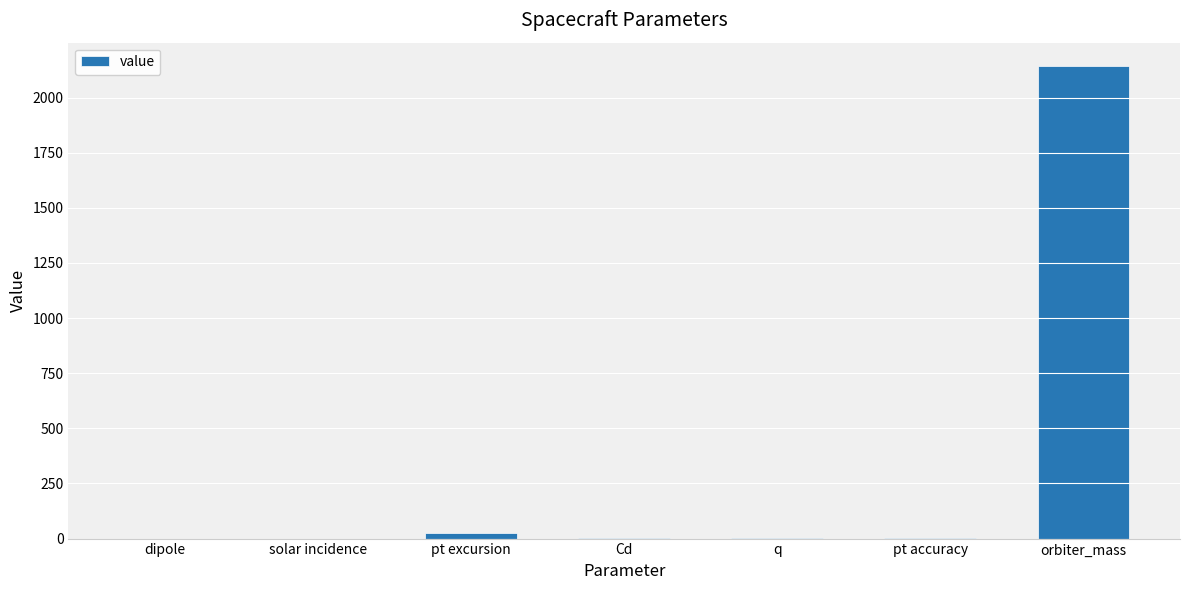

The chart shows a value of 914.1 at solar incidence. True or false?

False